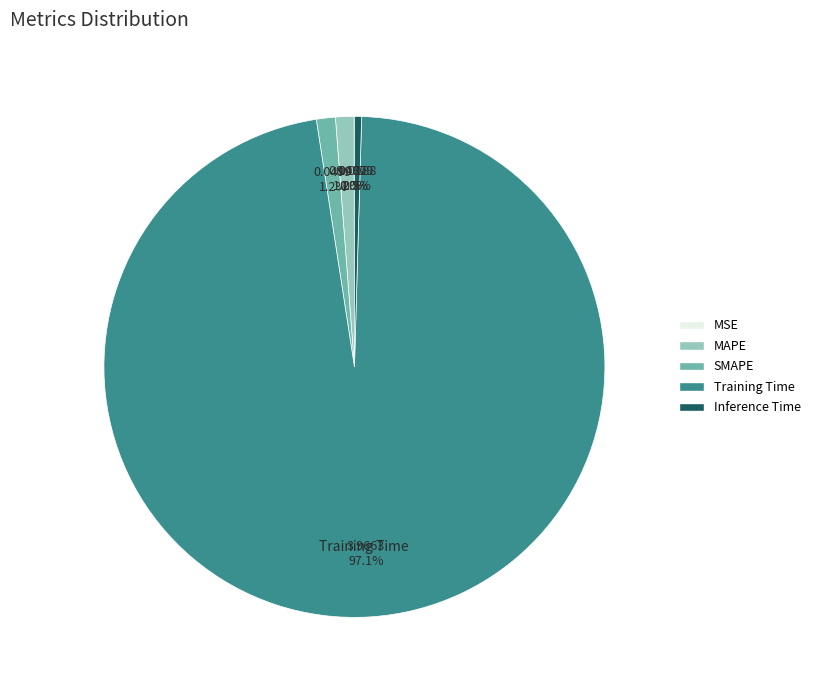

The MAPE slice represents 11% of the pie. True or false?

False